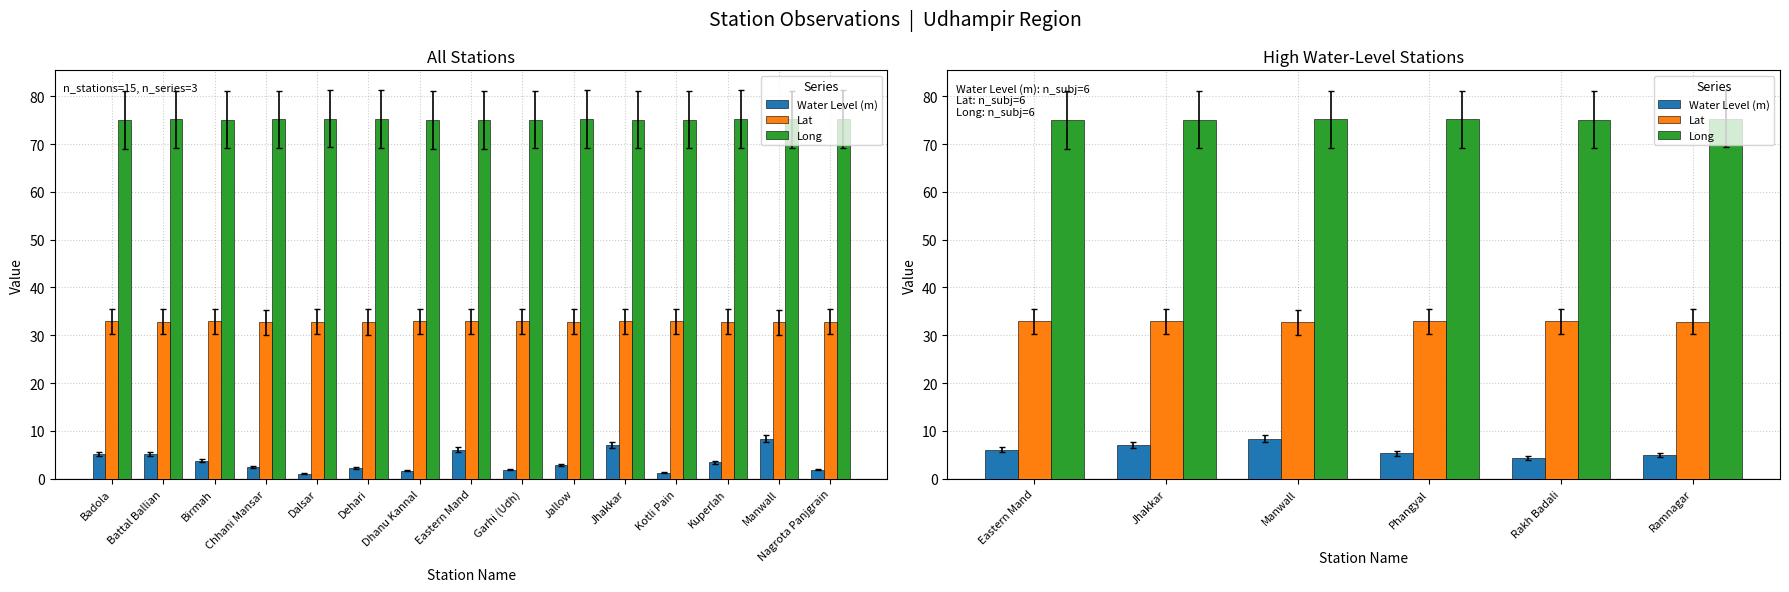

Where is Long nearest to the value 75?

Eastern Mand